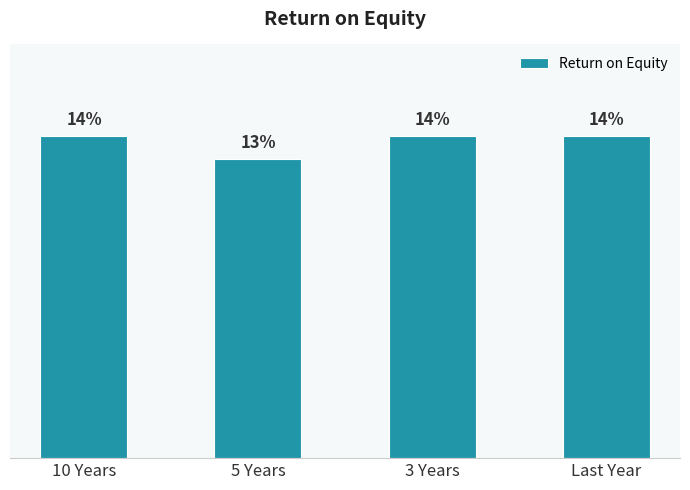

What is the label of the 1st bar from the right?

Last Year